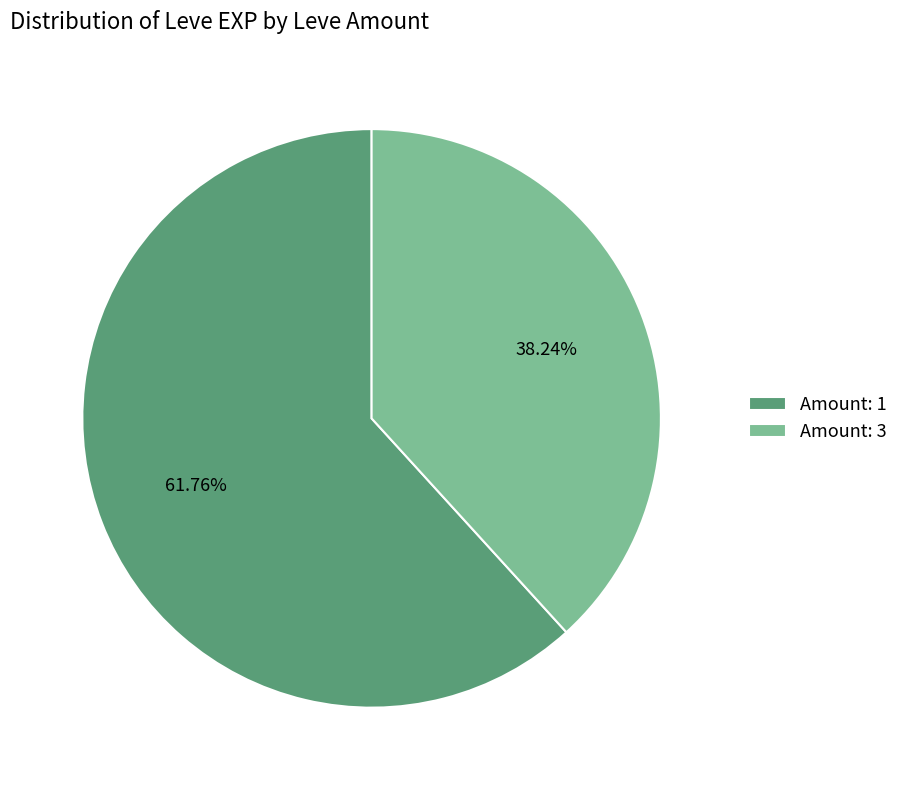

Combined, do Amount: 1 and Amount: 3 account for over 50%?

Yes